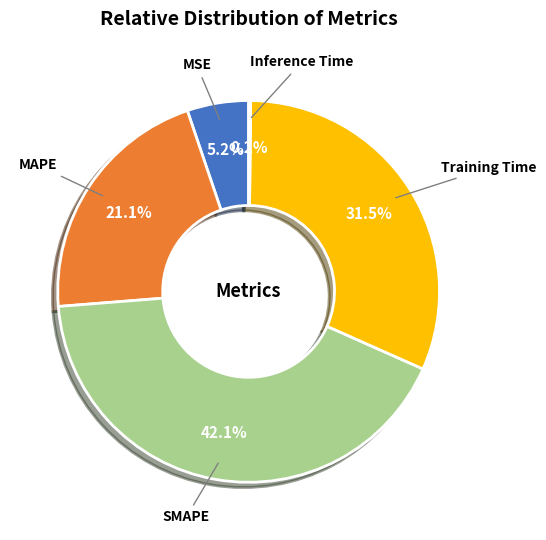

Between MSE and SMAPE, which is larger?

SMAPE